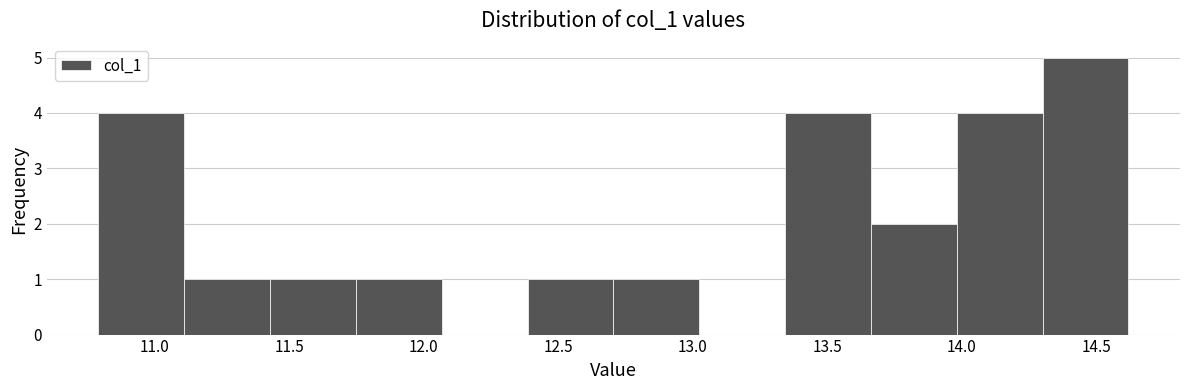

Reading left to right, transcribe this chart: for each bar, give the range it covers on the x-axis and its height. Neither the bar edges nor the heights are printed on the chart, so give them approximately, as read against the axes.

10.80 to 11.10: 4
11.10 to 11.45: 1
11.45 to 11.75: 1
11.75 to 12.05: 1
12.05 to 12.40: 0
12.40 to 12.70: 1
12.70 to 13.00: 1
13.00 to 13.35: 0
13.35 to 13.65: 4
13.65 to 14.00: 2
14.00 to 14.30: 4
14.30 to 14.60: 5